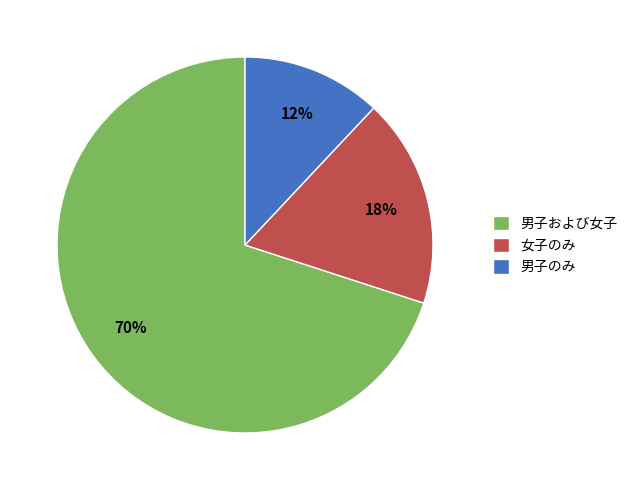

Count the number of slices in the pie.

3